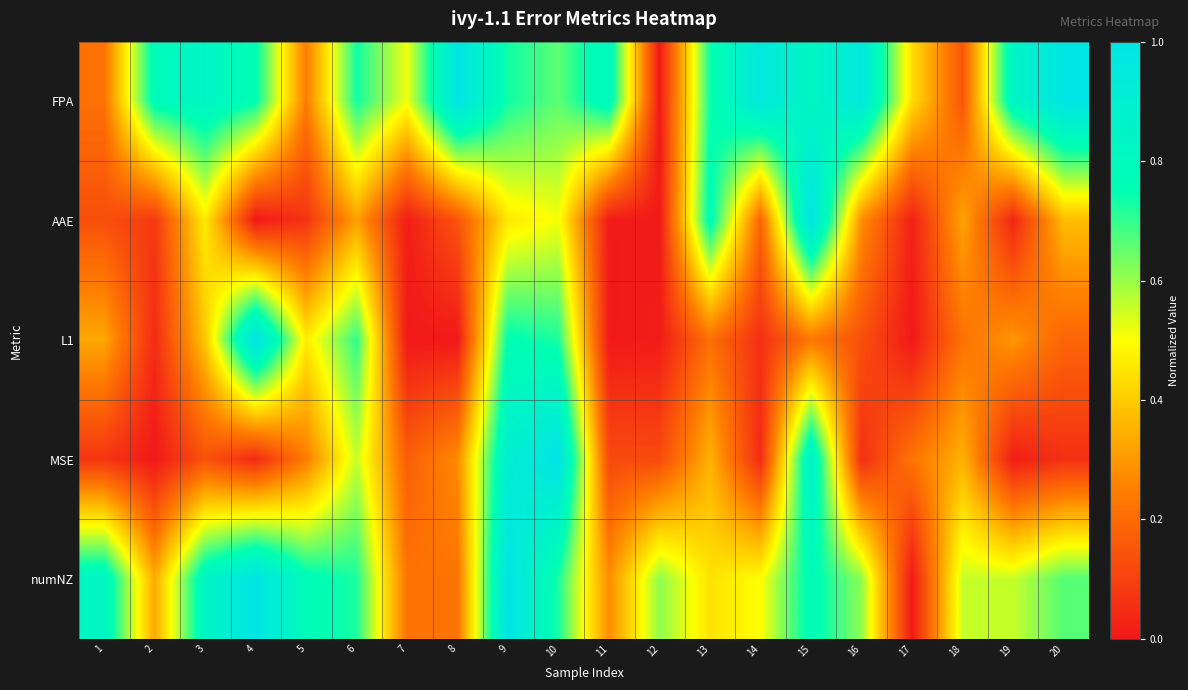

Reading left to right, list all the values displayed in this chart.

FPA: 1=0.2	2=0.8	3=0.8	4=0.8	5=0.2	6=0.7	7=0.5	8=1.0	9=0.7	10=0.7	11=0.8	12=0.0	13=0.7	14=1.0	15=0.8	16=1.0	17=0.4	18=0.2	19=0.8	20=1.0
AAE: 1=0.1	2=0.1	3=0.5	4=0.0	5=0.1	6=0.3	7=0.0	8=0.1	9=0.5	10=0.5	11=0.0	12=0.0	13=0.8	14=0.2	15=1.0	16=0.3	17=0.0	18=0.3	19=0.0	20=0.4
L1: 1=0.3	2=0.0	3=0.4	4=1.0	5=0.5	6=0.7	7=0.0	8=0.0	9=0.8	10=0.7	11=0.0	12=0.0	13=0.2	14=0.1	15=0.2	16=0.1	17=0.0	18=0.2	19=0.3	20=0.2
MSE: 1=0.1	2=0.0	3=0.1	4=0.0	5=0.2	6=0.6	7=0.2	8=0.3	9=0.9	10=1.0	11=0.1	12=0.1	13=0.3	14=0.0	15=0.9	16=0.1	17=0.2	18=0.3	19=0.0	20=0.1
numNZ: 1=0.8	2=0.3	3=0.8	4=1.0	5=0.8	6=0.7	7=0.2	8=0.2	9=1.0	10=0.7	11=0.3	12=0.6	13=0.4	14=0.5	15=0.8	16=0.6	17=0.0	18=0.6	19=0.6	20=0.7